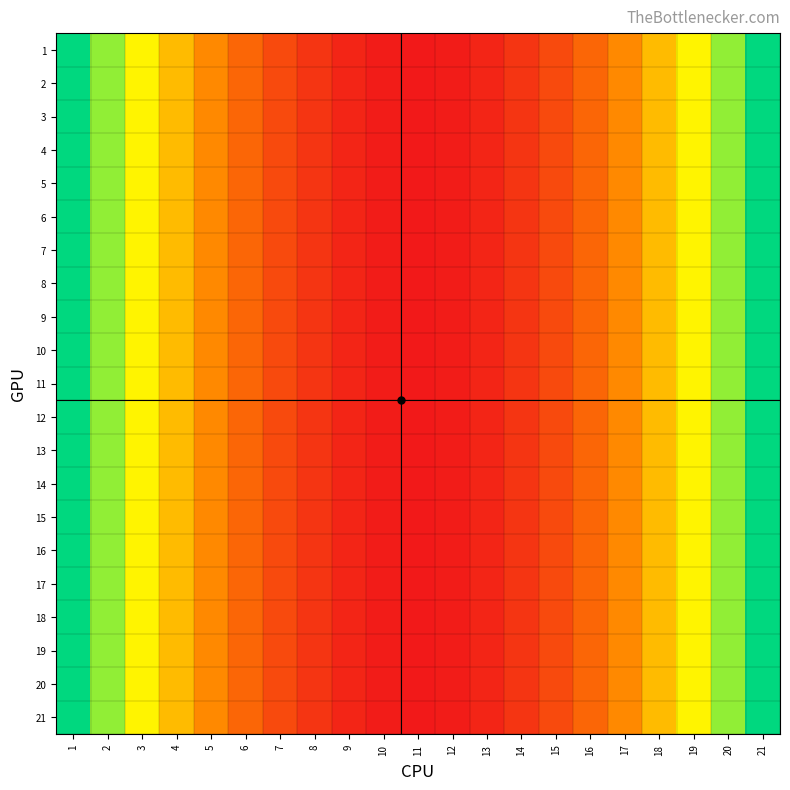

Reading left to right, what are all the values shown in this chart?

1: 1=100	2=81	3=64	4=49	5=36	6=25	7=16	8=9	9=4	10=1	11=0	12=1	13=4	14=9	15=16	16=25	17=36	18=49	19=64	20=81	21=100
2: 1=100	2=81	3=64	4=49	5=36	6=25	7=16	8=9	9=4	10=1	11=0	12=1	13=4	14=9	15=16	16=25	17=36	18=49	19=64	20=81	21=100
3: 1=100	2=81	3=64	4=49	5=36	6=25	7=16	8=9	9=4	10=1	11=0	12=1	13=4	14=9	15=16	16=25	17=36	18=49	19=64	20=81	21=100
4: 1=100	2=81	3=64	4=49	5=36	6=25	7=16	8=9	9=4	10=1	11=0	12=1	13=4	14=9	15=16	16=25	17=36	18=49	19=64	20=81	21=100
5: 1=100	2=81	3=64	4=49	5=36	6=25	7=16	8=9	9=4	10=1	11=0	12=1	13=4	14=9	15=16	16=25	17=36	18=49	19=64	20=81	21=100
6: 1=100	2=81	3=64	4=49	5=36	6=25	7=16	8=9	9=4	10=1	11=0	12=1	13=4	14=9	15=16	16=25	17=36	18=49	19=64	20=81	21=100
7: 1=100	2=81	3=64	4=49	5=36	6=25	7=16	8=9	9=4	10=1	11=0	12=1	13=4	14=9	15=16	16=25	17=36	18=49	19=64	20=81	21=100
8: 1=100	2=81	3=64	4=49	5=36	6=25	7=16	8=9	9=4	10=1	11=0	12=1	13=4	14=9	15=16	16=25	17=36	18=49	19=64	20=81	21=100
9: 1=100	2=81	3=64	4=49	5=36	6=25	7=16	8=9	9=4	10=1	11=0	12=1	13=4	14=9	15=16	16=25	17=36	18=49	19=64	20=81	21=100
10: 1=100	2=81	3=64	4=49	5=36	6=25	7=16	8=9	9=4	10=1	11=0	12=1	13=4	14=9	15=16	16=25	17=36	18=49	19=64	20=81	21=100
11: 1=100	2=81	3=64	4=49	5=36	6=25	7=16	8=9	9=4	10=1	11=0	12=1	13=4	14=9	15=16	16=25	17=36	18=49	19=64	20=81	21=100
12: 1=100	2=81	3=64	4=49	5=36	6=25	7=16	8=9	9=4	10=1	11=0	12=1	13=4	14=9	15=16	16=25	17=36	18=49	19=64	20=81	21=100
13: 1=100	2=81	3=64	4=49	5=36	6=25	7=16	8=9	9=4	10=1	11=0	12=1	13=4	14=9	15=16	16=25	17=36	18=49	19=64	20=81	21=100
14: 1=100	2=81	3=64	4=49	5=36	6=25	7=16	8=9	9=4	10=1	11=0	12=1	13=4	14=9	15=16	16=25	17=36	18=49	19=64	20=81	21=100
15: 1=100	2=81	3=64	4=49	5=36	6=25	7=16	8=9	9=4	10=1	11=0	12=1	13=4	14=9	15=16	16=25	17=36	18=49	19=64	20=81	21=100
16: 1=100	2=81	3=64	4=49	5=36	6=25	7=16	8=9	9=4	10=1	11=0	12=1	13=4	14=9	15=16	16=25	17=36	18=49	19=64	20=81	21=100
17: 1=100	2=81	3=64	4=49	5=36	6=25	7=16	8=9	9=4	10=1	11=0	12=1	13=4	14=9	15=16	16=25	17=36	18=49	19=64	20=81	21=100
18: 1=100	2=81	3=64	4=49	5=36	6=25	7=16	8=9	9=4	10=1	11=0	12=1	13=4	14=9	15=16	16=25	17=36	18=49	19=64	20=81	21=100
19: 1=100	2=81	3=64	4=49	5=36	6=25	7=16	8=9	9=4	10=1	11=0	12=1	13=4	14=9	15=16	16=25	17=36	18=49	19=64	20=81	21=100
20: 1=100	2=81	3=64	4=49	5=36	6=25	7=16	8=9	9=4	10=1	11=0	12=1	13=4	14=9	15=16	16=25	17=36	18=49	19=64	20=81	21=100
21: 1=100	2=81	3=64	4=49	5=36	6=25	7=16	8=9	9=4	10=1	11=0	12=1	13=4	14=9	15=16	16=25	17=36	18=49	19=64	20=81	21=100